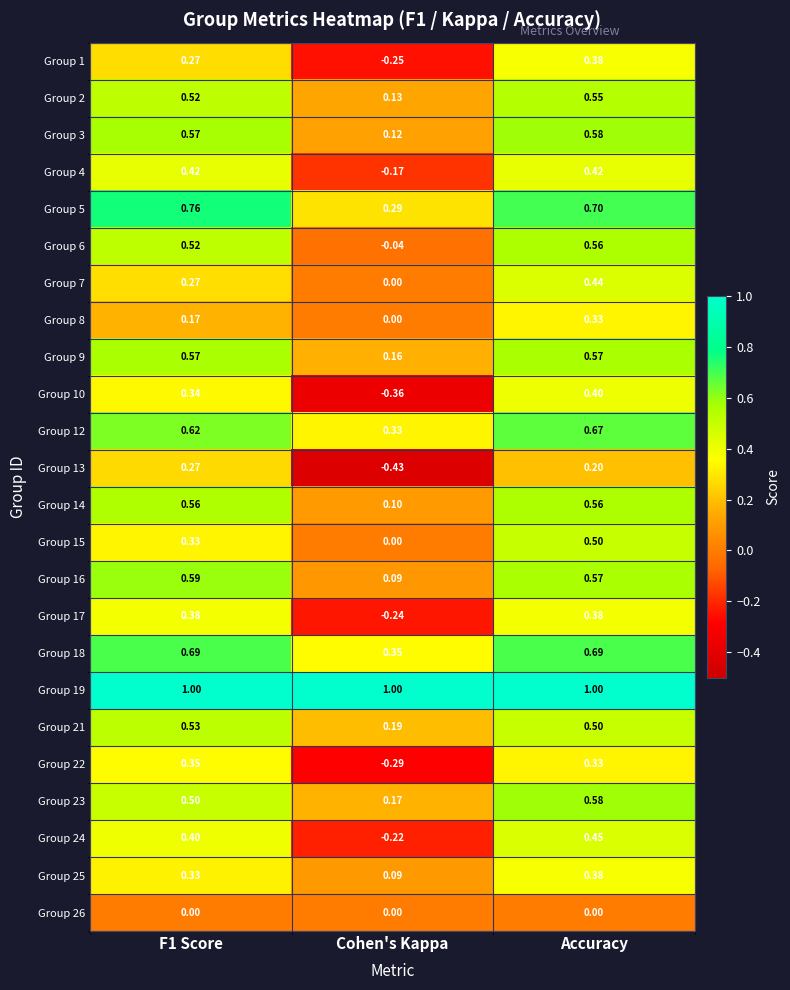

Which label corresponds to the smallest value in the chart?

Cohen's Kappa